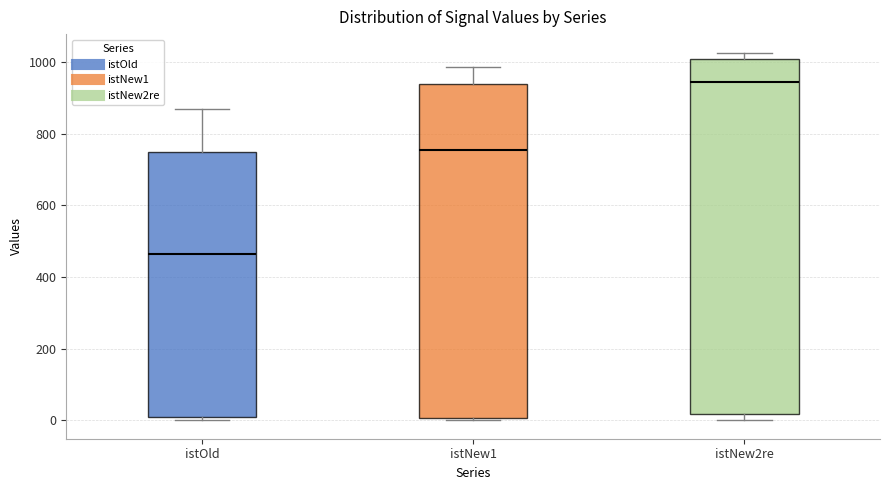

Reading left to right, read every box against the y-axis: the position of its median line, the range the box covers, and the ends of its whiskers. The values are not printed on the chart, so give them approximately, as read against the axis.

istOld: median 460, box 0 to 760, whiskers 0 (just below the box's lower edge) to 880
istNew1: median 760, box 0 to 940, whiskers 0 (just below the box's lower edge) to 980
istNew2re: median 940, box 20 to 1000, whiskers 0 to 1020